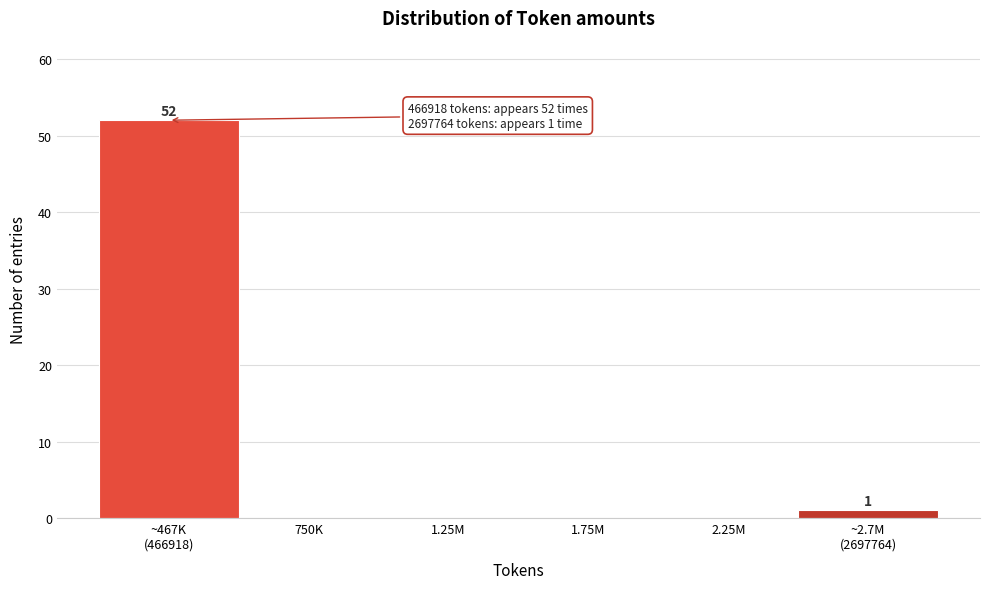

The chart shows a value of 0 at 1.75M. True or false?

True